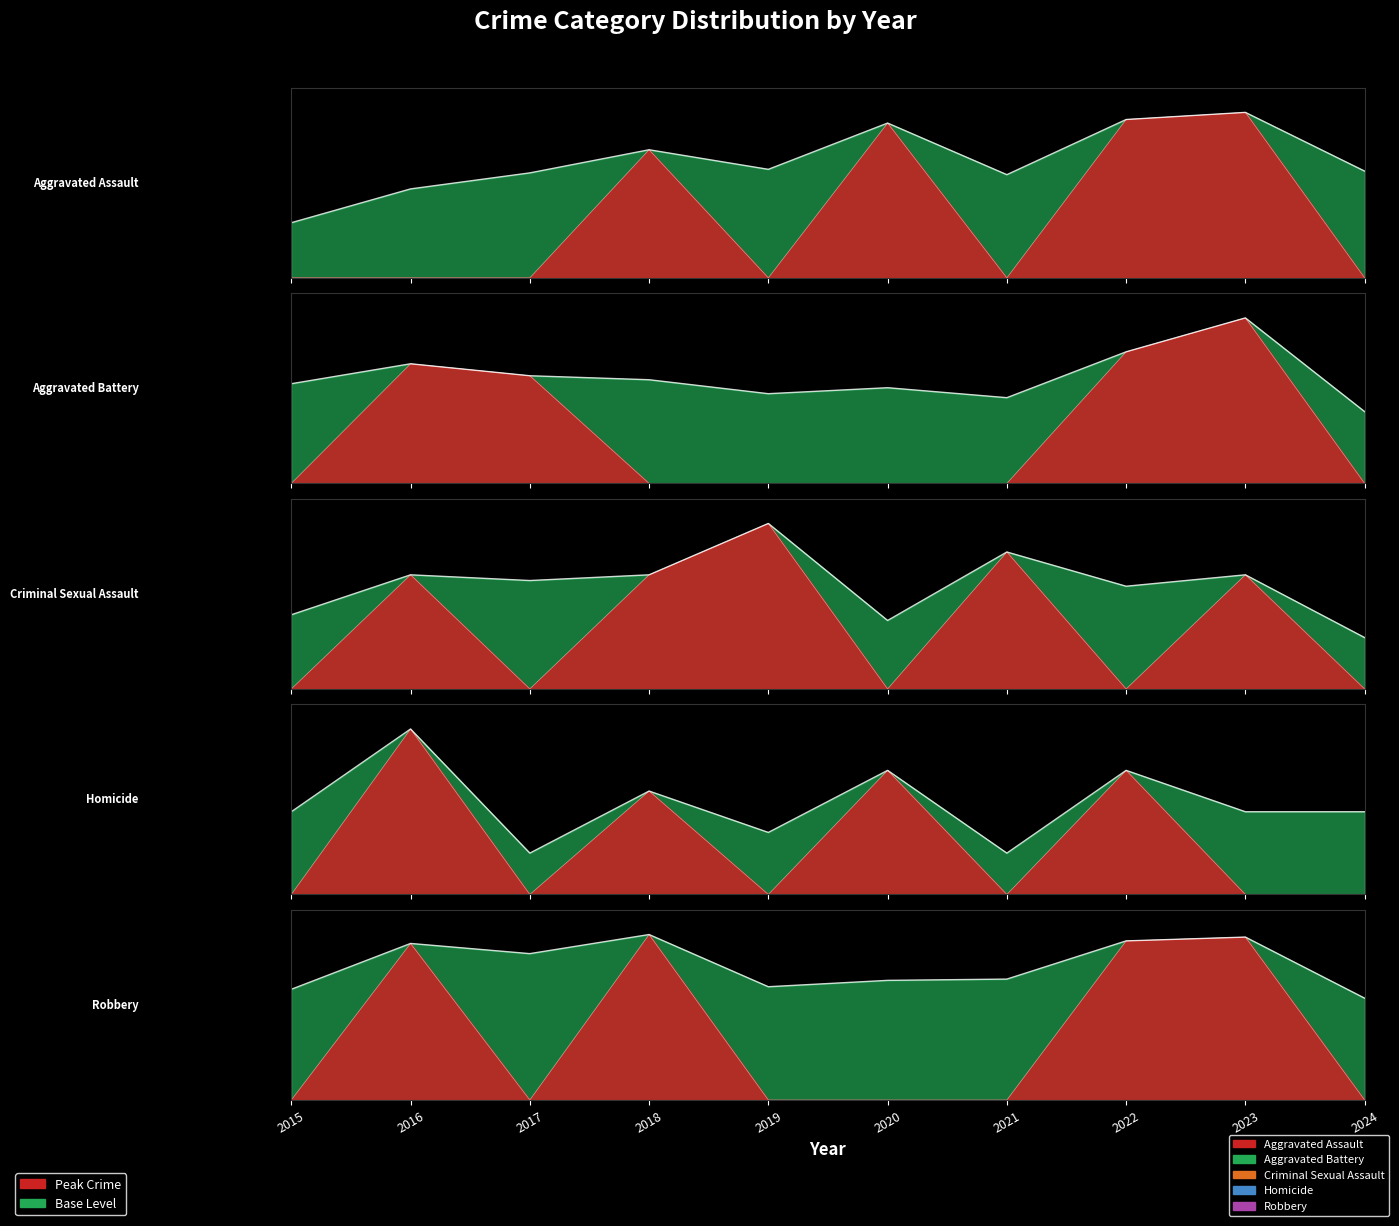

What is the value of the Criminal Sexual Assault point at the 4th from the left?

20